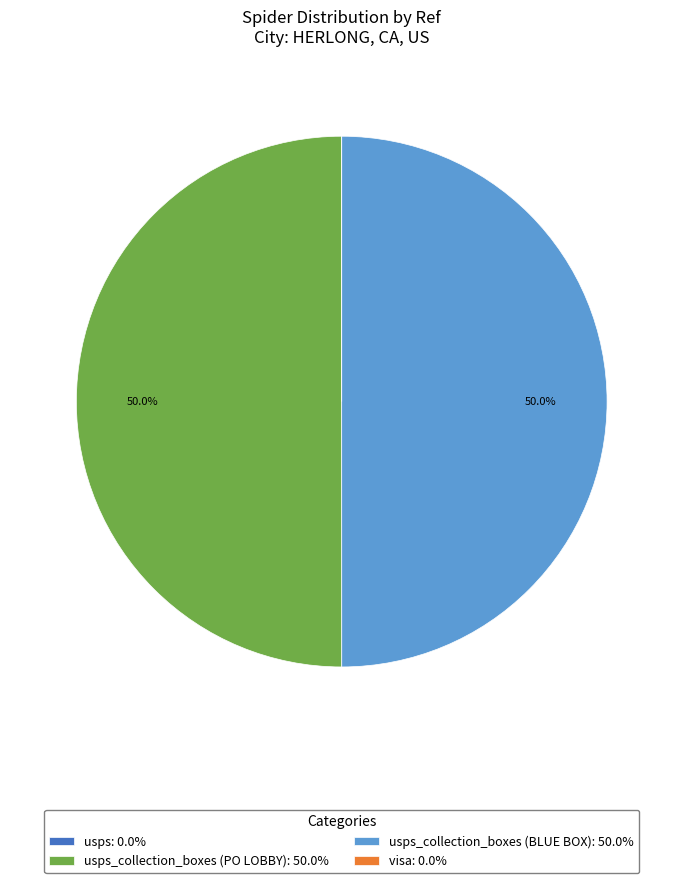

What portion of the pie excludes usps_collection_boxes (BLUE BOX): 50.0%?

50.0%